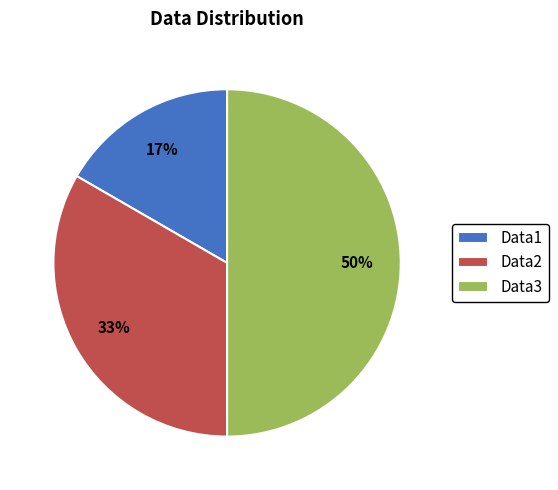

Rank the categories by value from highest to lowest.

Data3, Data2, Data1